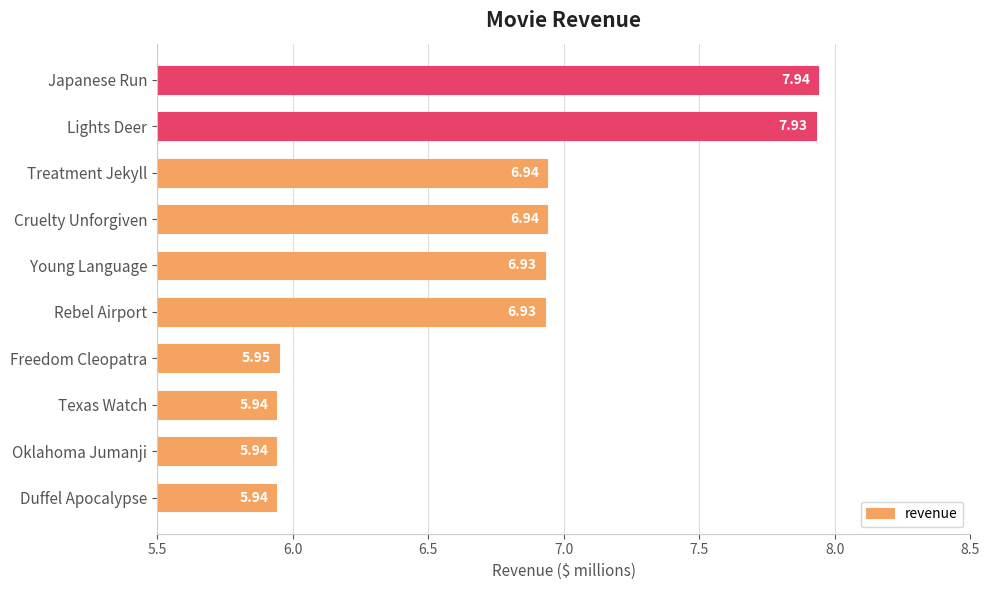

What is the difference between the maximum and minimum values?

2.0